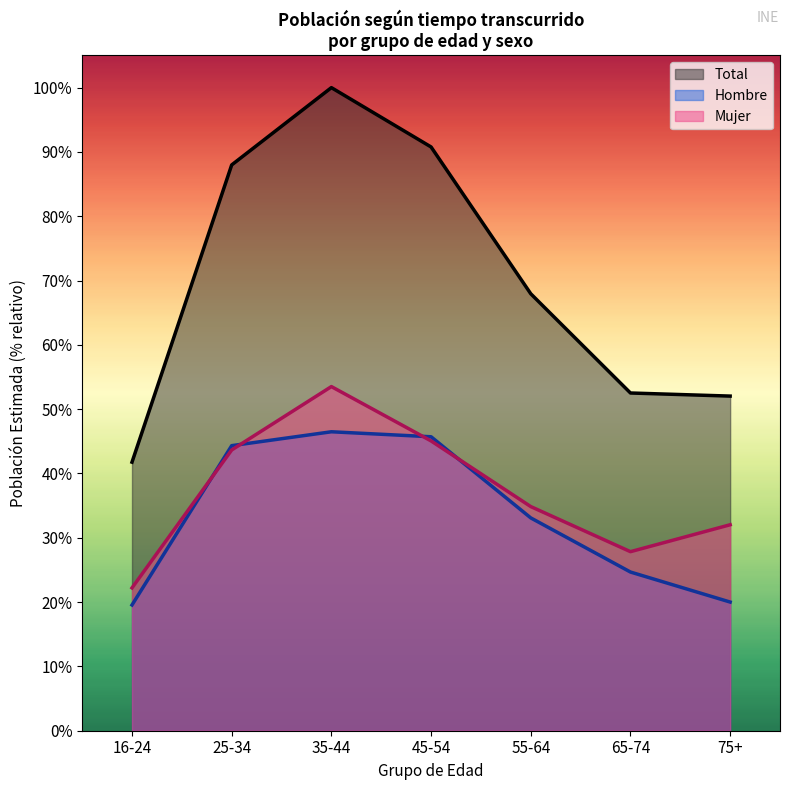

True or false: Hombre N (estimada) and Mujer N (estimada) cross at least once.

True